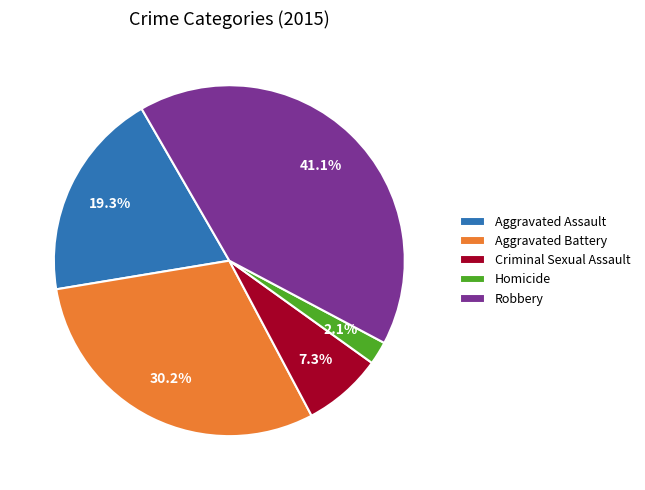

How many segments does this pie chart have?

5